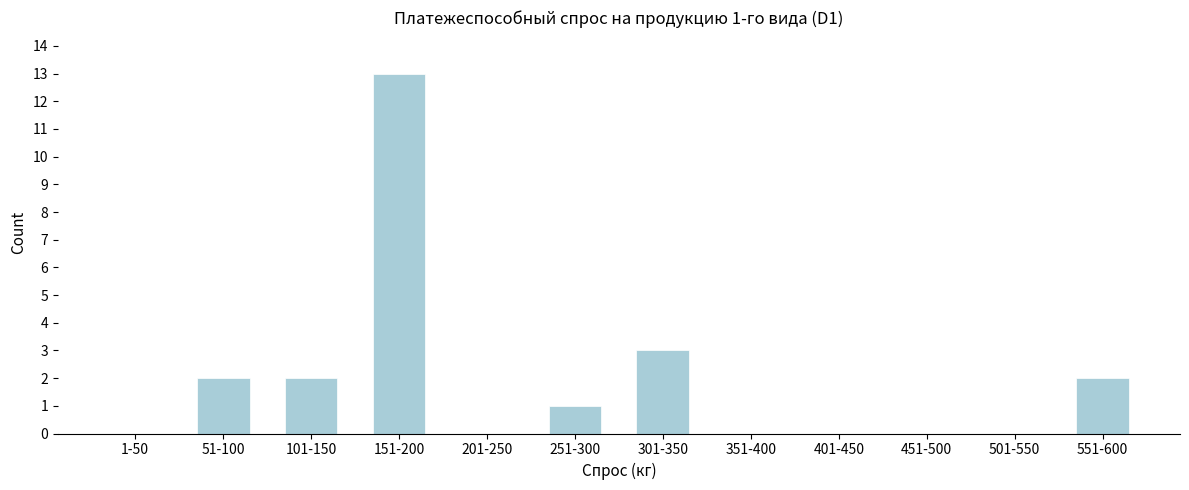

Reading left to right, what are all the values shown in this chart?

1-50=0	51-100=2	101-150=2	151-200=13	201-250=0	251-300=1	301-350=3	351-400=0	401-450=0	451-500=0	501-550=0	551-600=2